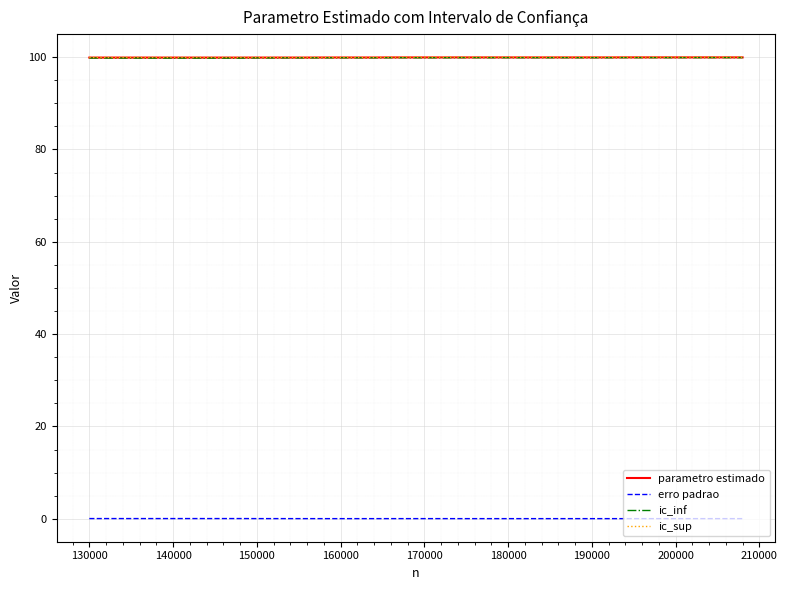

What is the sum of all parametro estimado values?

3997.2